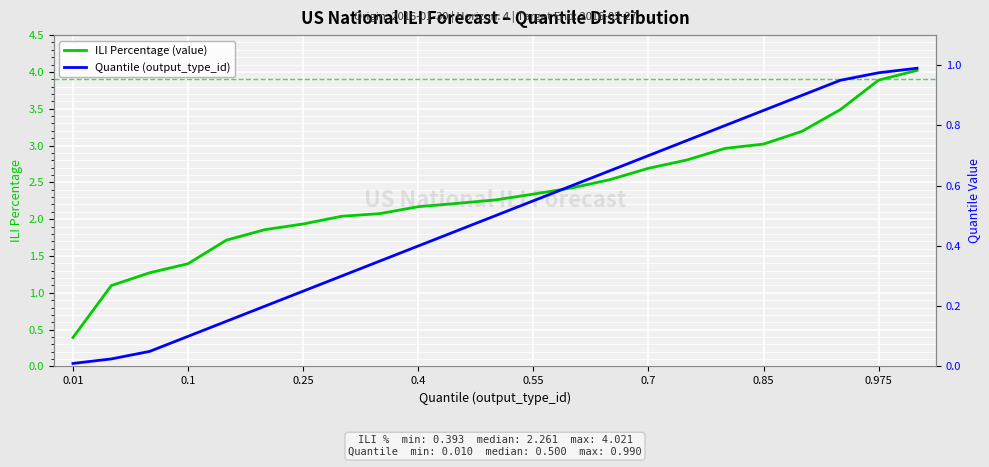

At 20, list the series in order from largest to smallest.

ILI Percentage (value), Quantile (output_type_id)